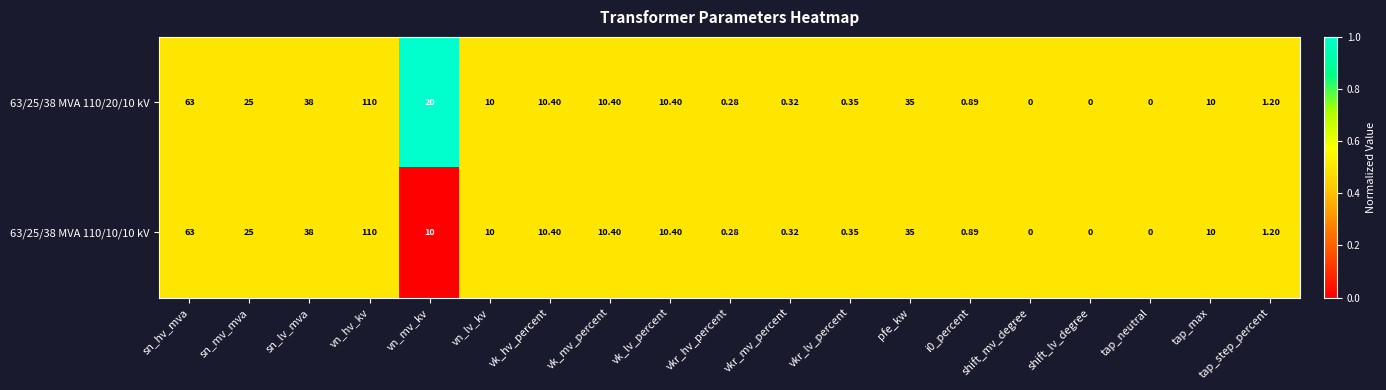

At which label does 63/25/38 MVA 110/10/10 kV reach its peak?

vn_hv_kv